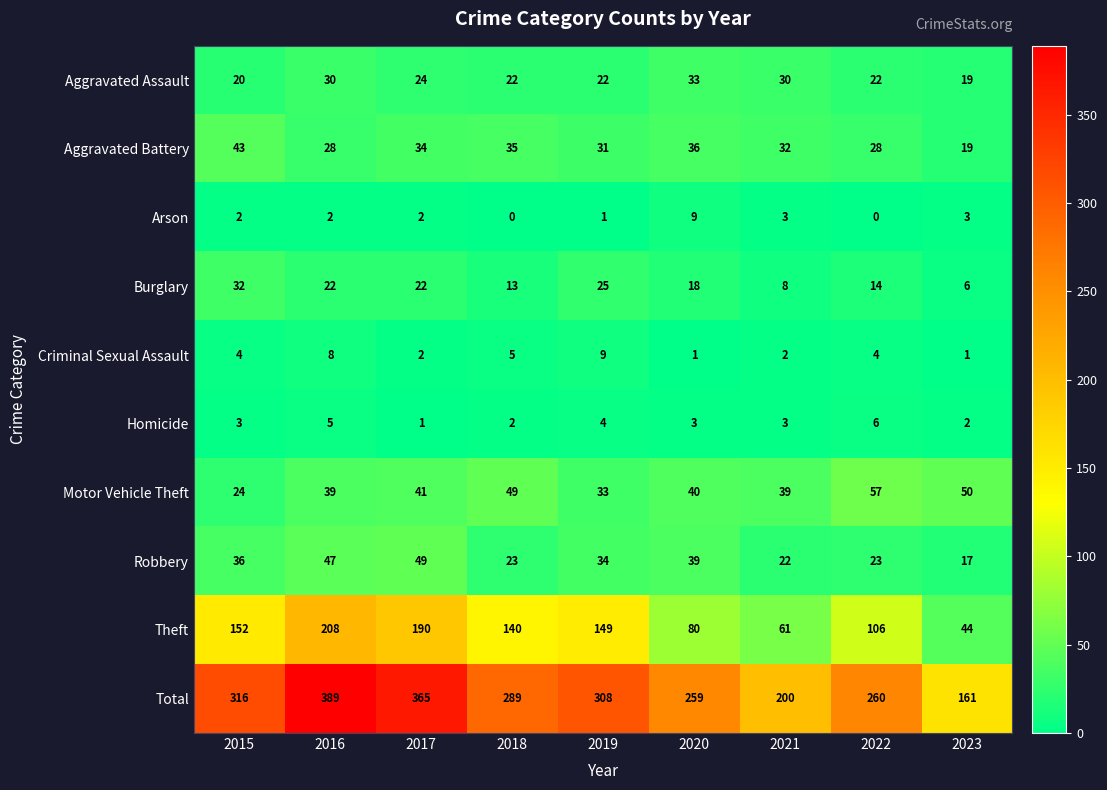

Where is Robbery nearest to the value 33?

2019